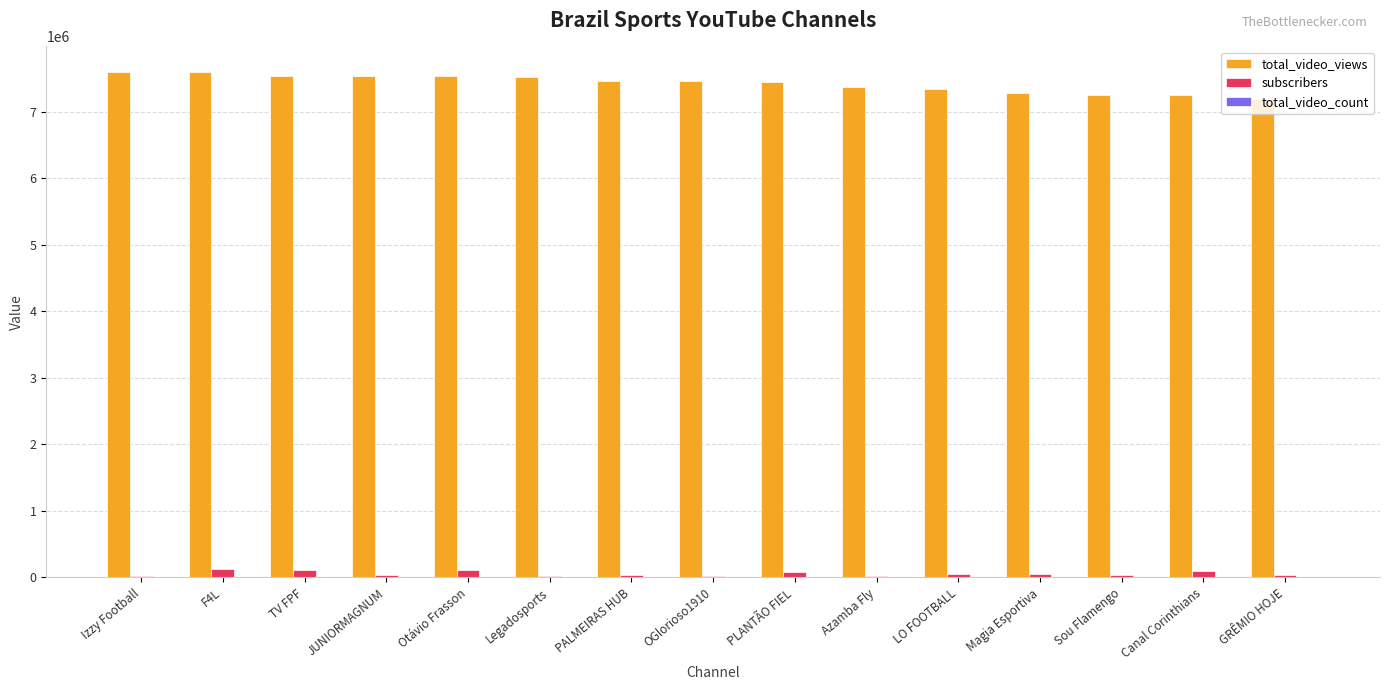

The total_video_views series shows 9624077 at LO FOOTBALL. True or false?

False